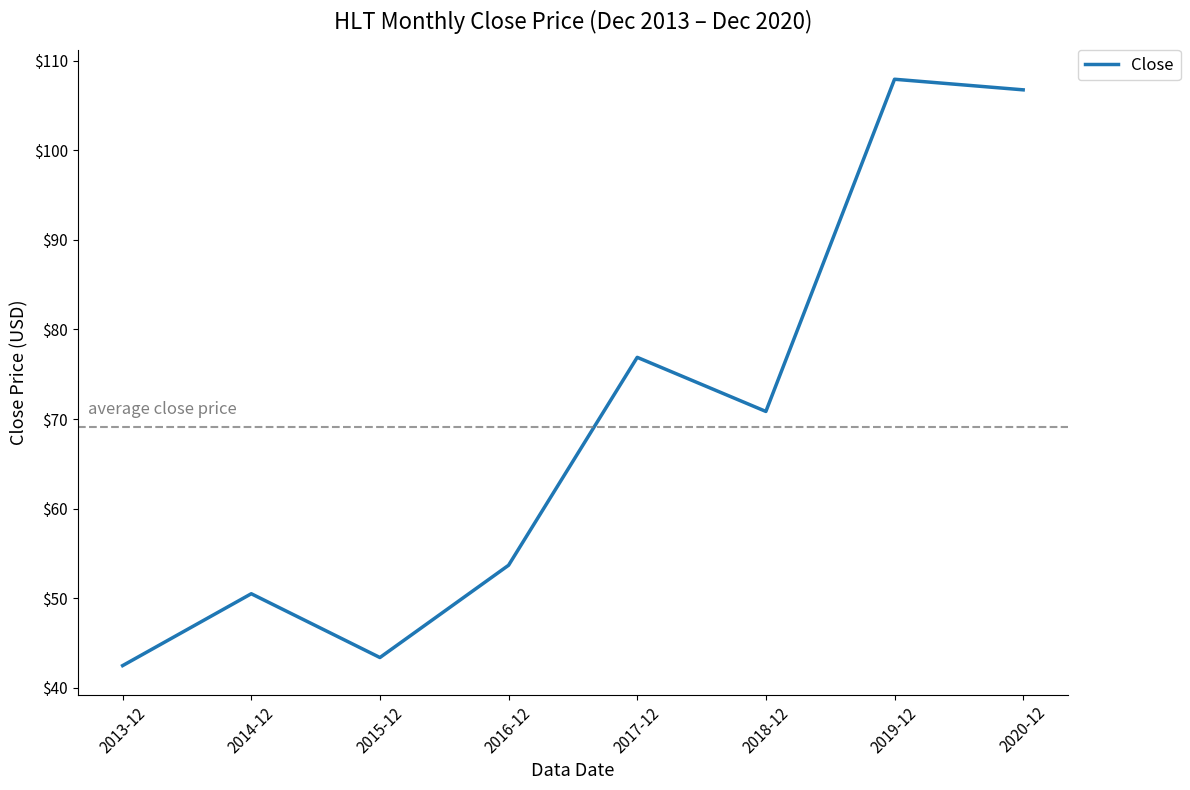

What value does the data have at 2014-12?

50.5